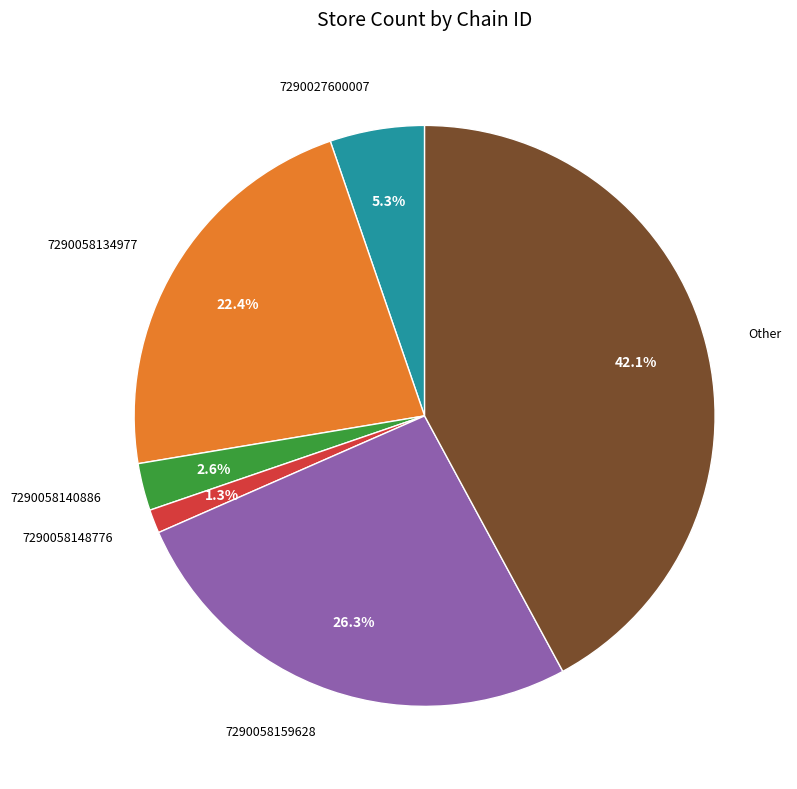

To the nearest percent, what is the combined percentage of 7290058159628 and 7290058140886?

29%